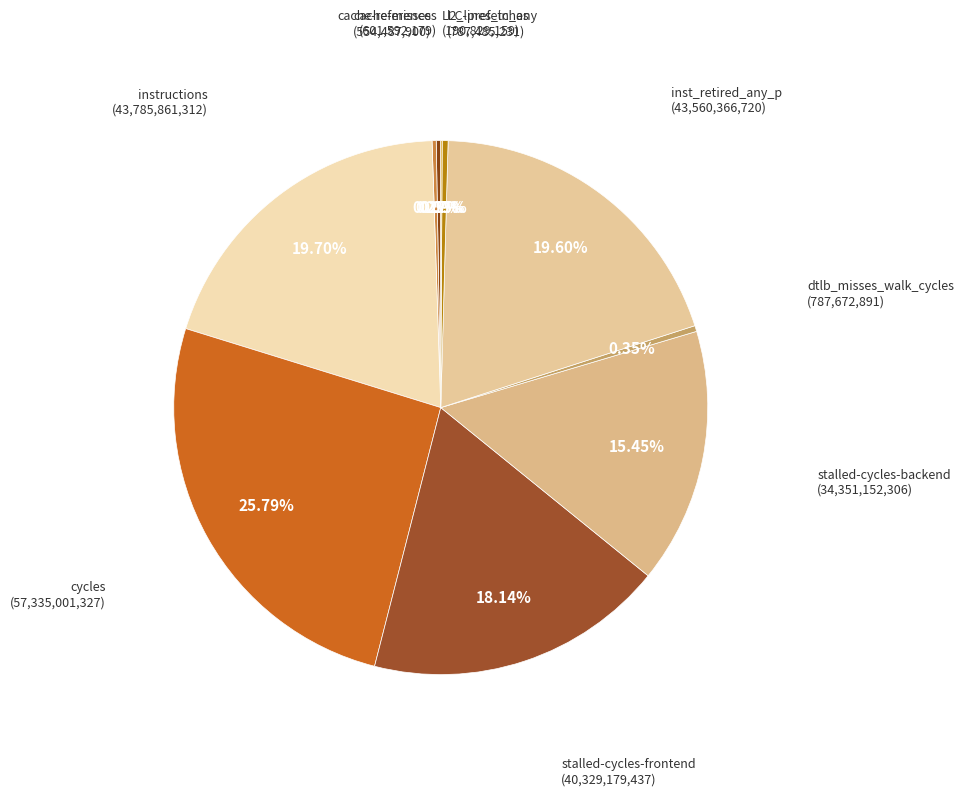

Is there a majority slice in this chart?

No